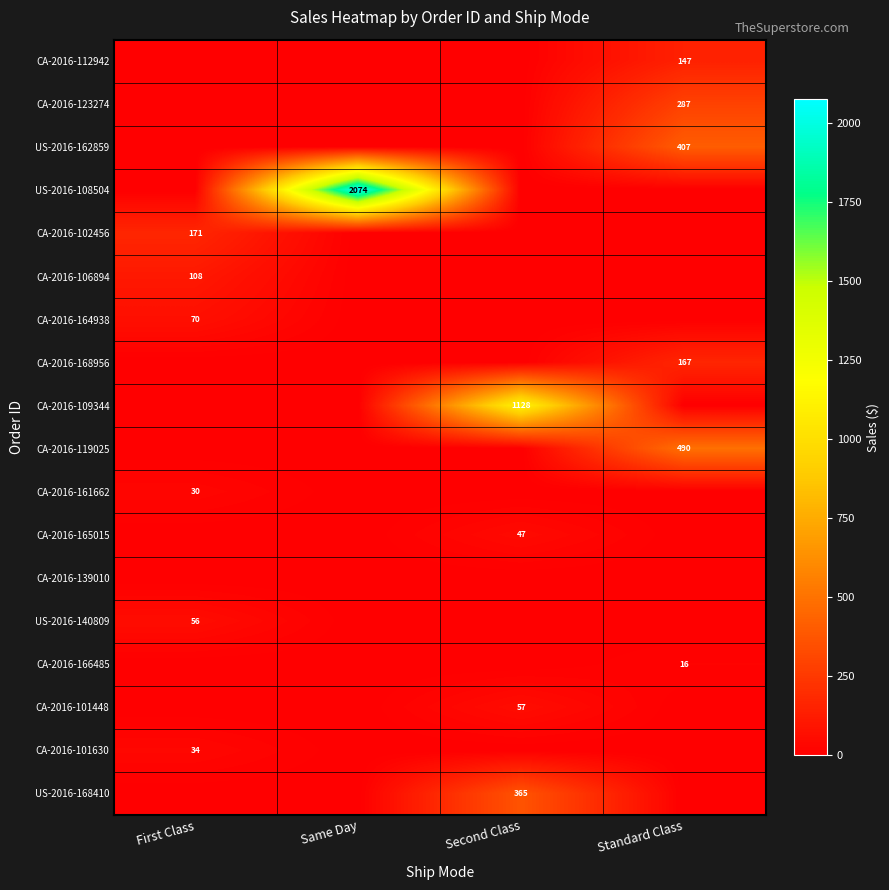

How many distinct data groups are displayed?

18